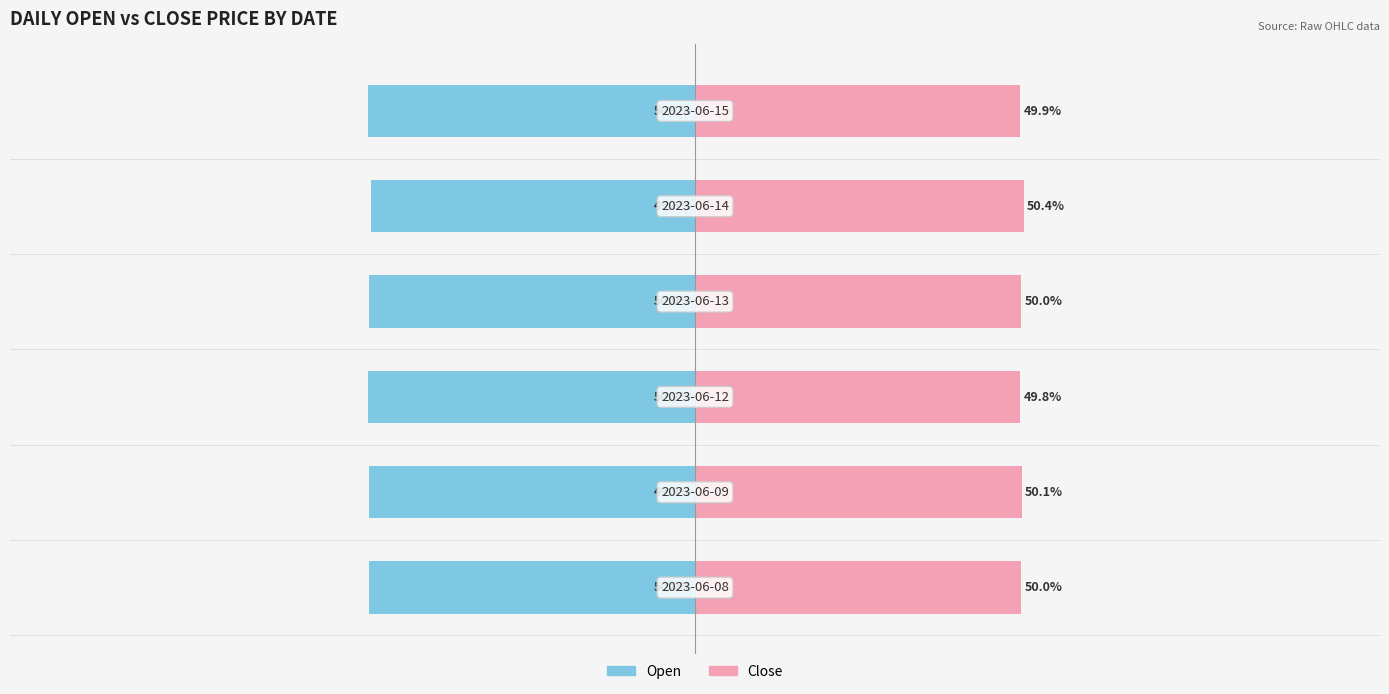

Which series has the widest spread of values?

Close